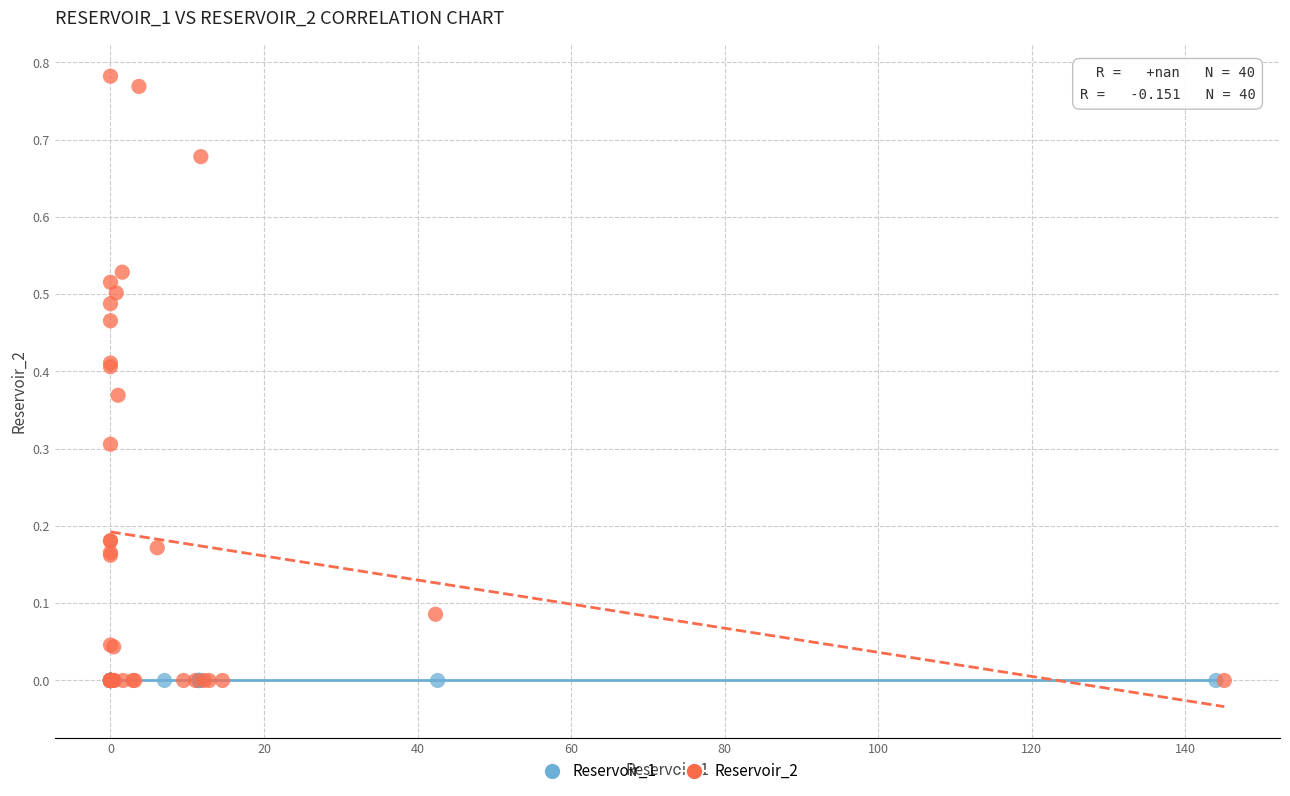

Which series reaches the maximum Y coordinate?

Reservoir_2